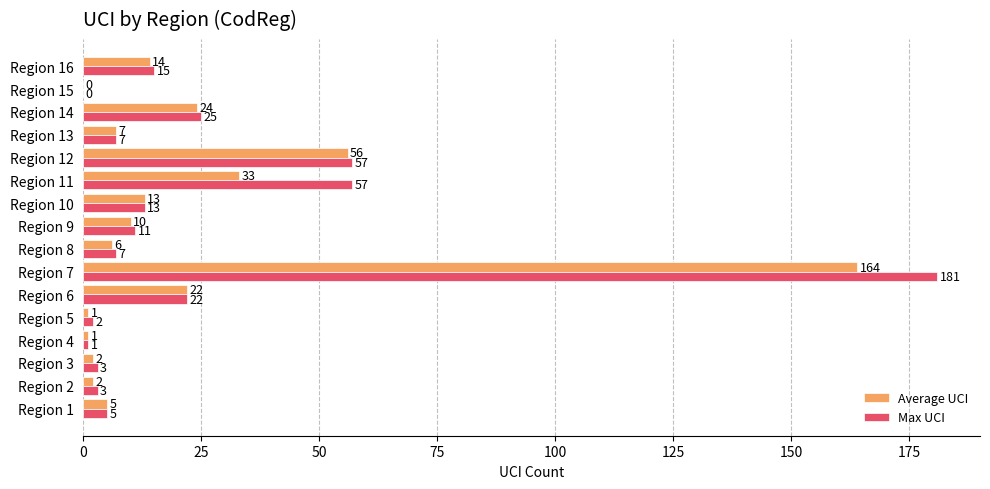

What is the maximum value shown in the chart?

181